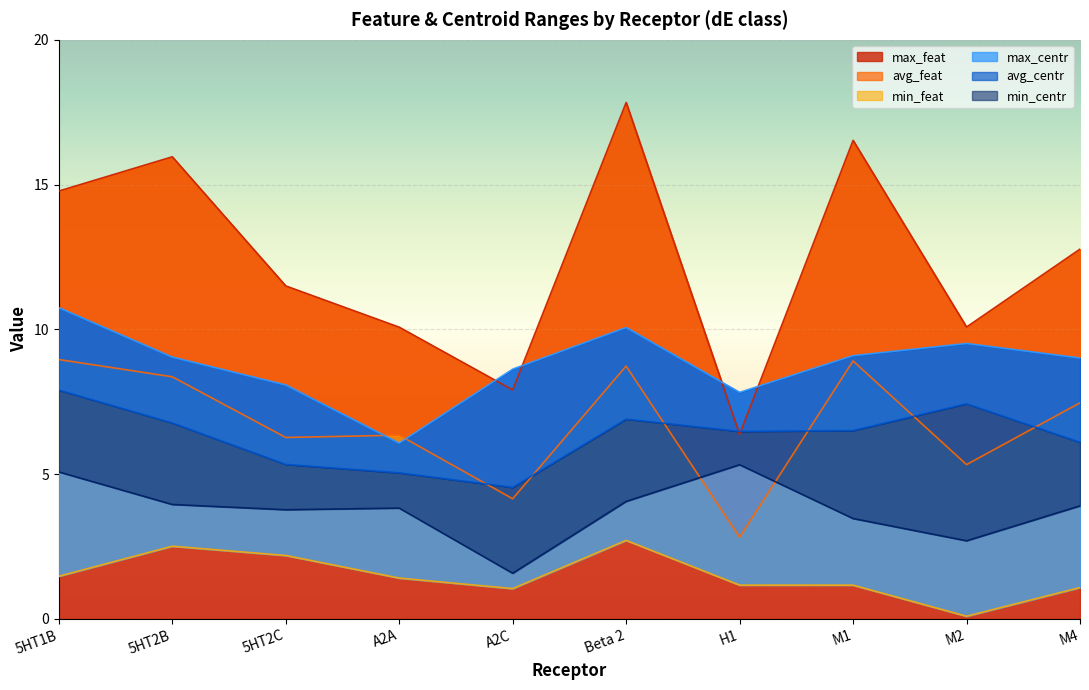

True or false: max_centr and avg_feat cross at least once.

True